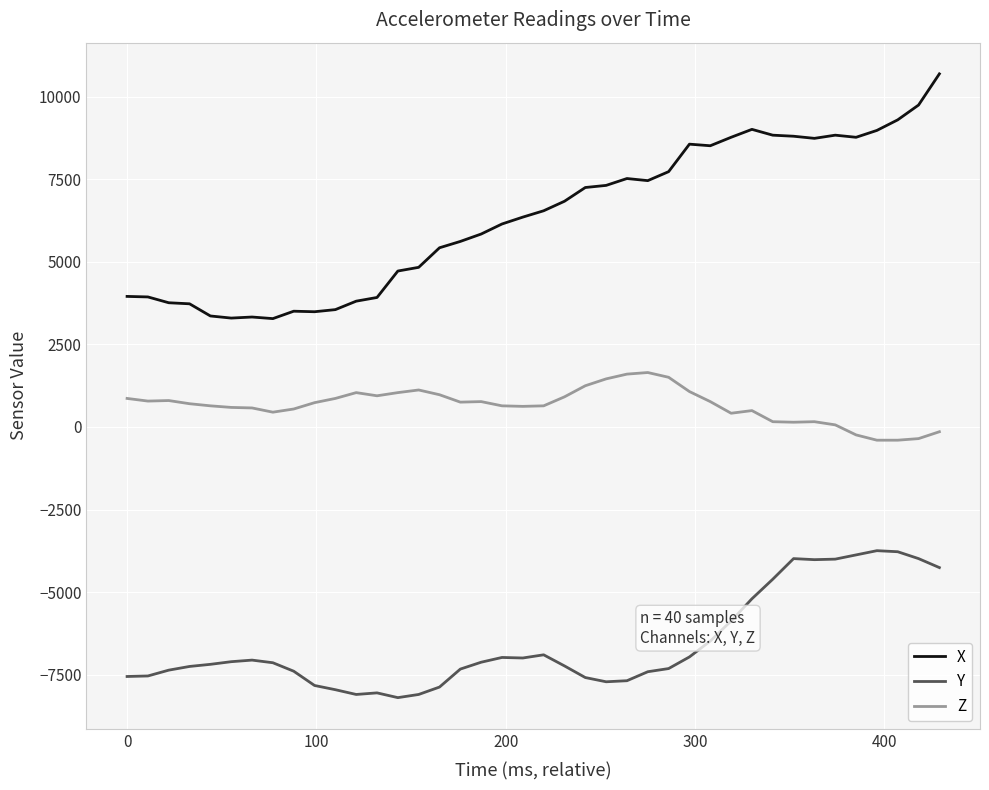

Which series has the largest range (max minus min)?

X